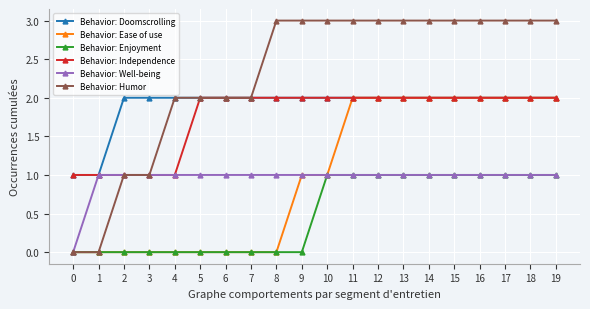

How many lines are shown in the chart?

6